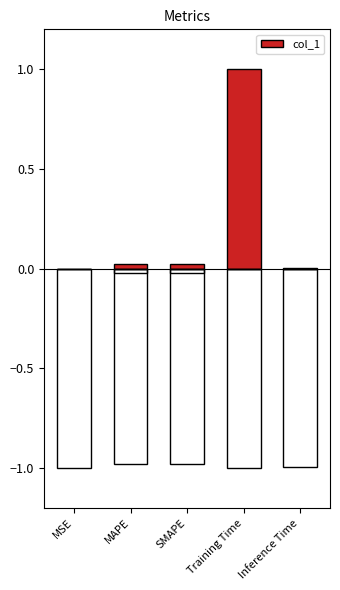

List the labels in order of value, largest first.

Training Time, MAPE, SMAPE, Inference Time, MSE